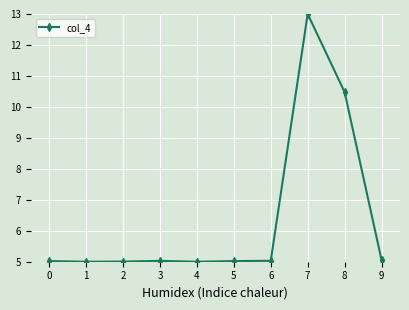

What is the greatest value displayed?

13.0